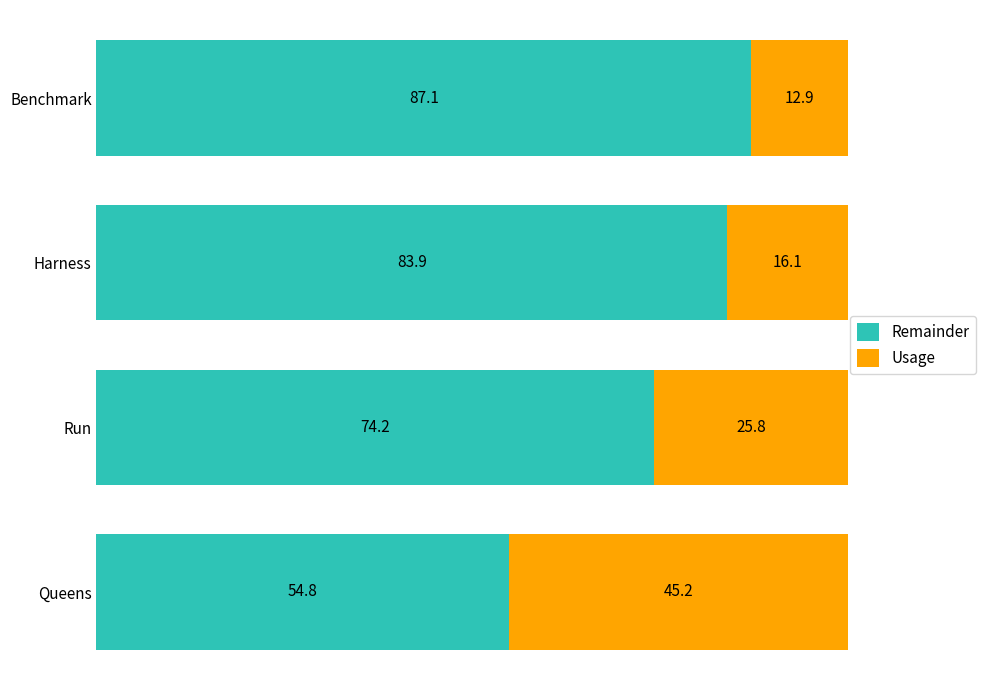

How many categories are shown in the chart?

4